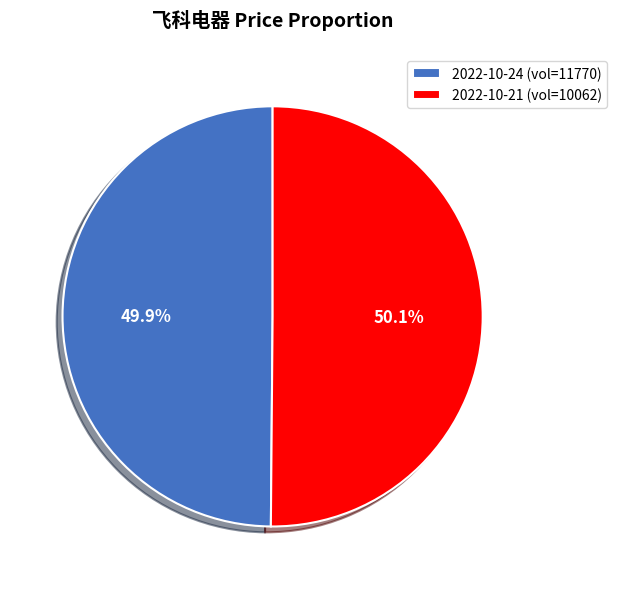

Combined, do 2022-10-24 (vol=11770) and 2022-10-21 (vol=10062) account for over 50%?

Yes